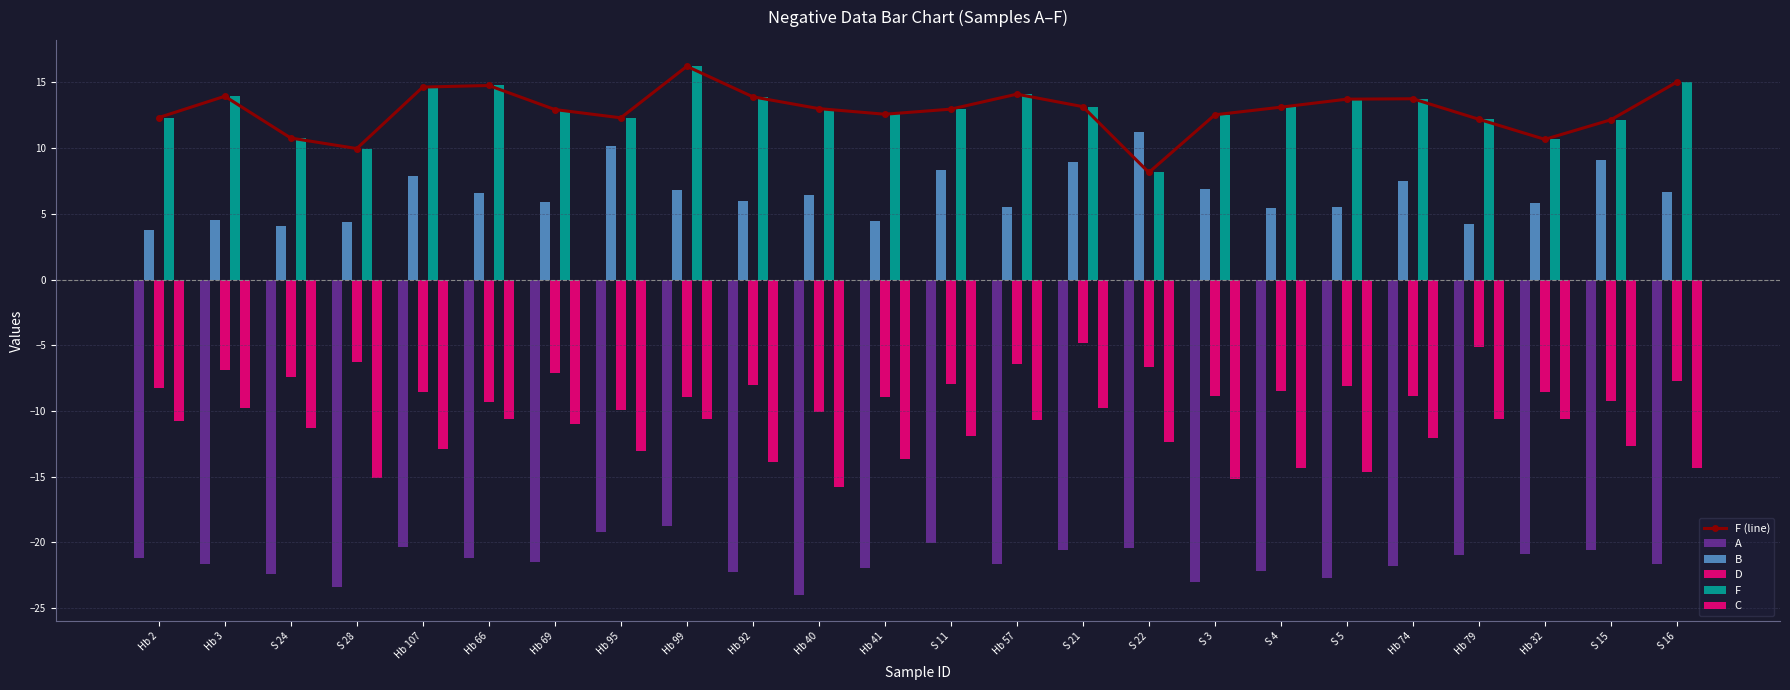

Count the number of categories in the chart.

24